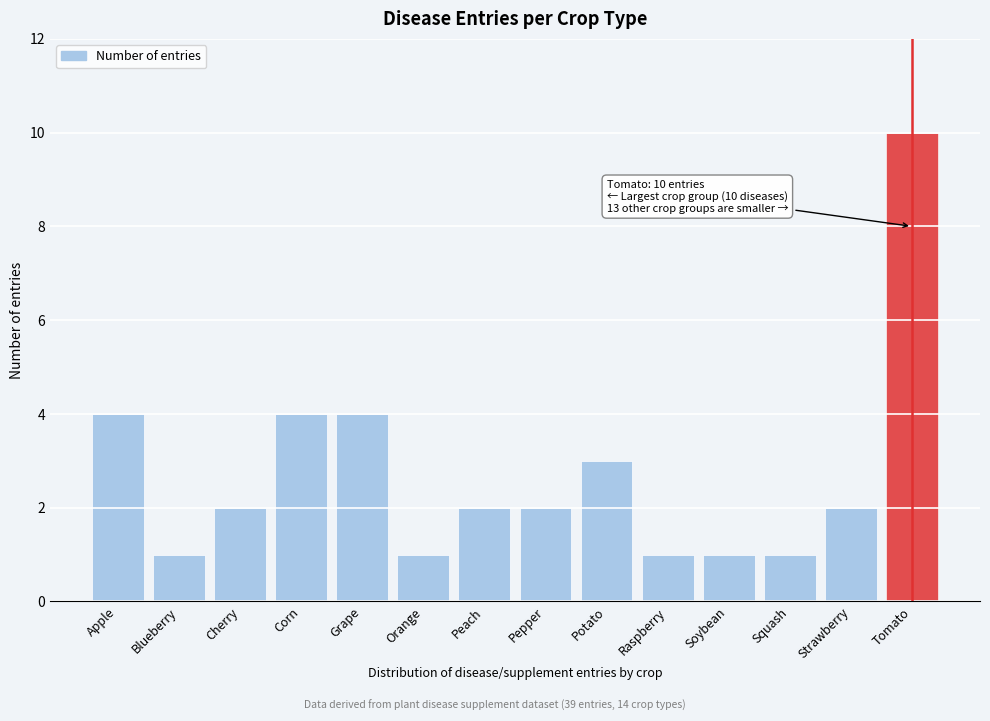

Reading left to right, extract all data points from this chart.

4	1	2	4	4	1	2	2	3	1	1	1	2	10